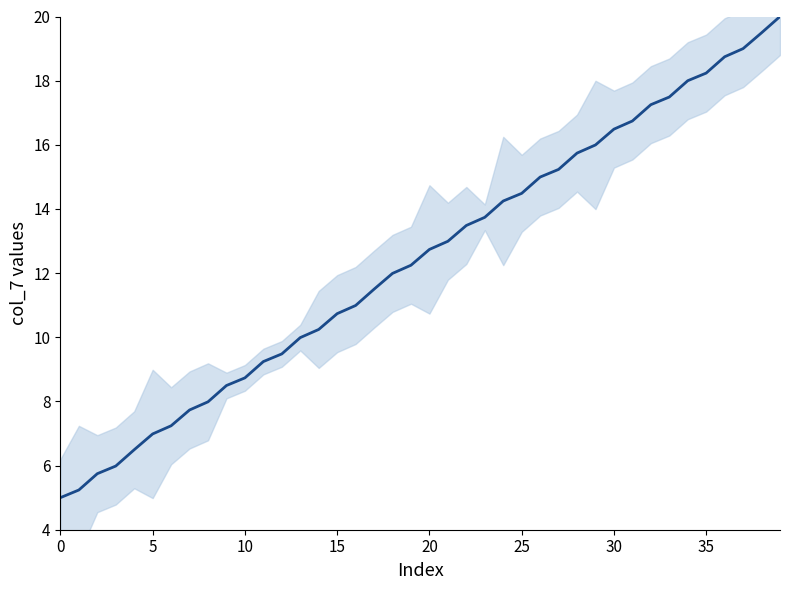

Reading left to right, what are all the values shown in this chart?

5.0	5.2	5.7	6.0	6.5	7.0	7.2	7.7	8.0	8.5	8.7	9.2	9.5	10.0	10.2	10.7	11.0	11.5	12.0	12.2	12.7	13.0	13.5	13.7	14.2	14.5	15.0	15.2	15.7	16.0	16.5	16.7	17.3	17.5	18.0	18.2	18.7	19.0	19.5	20.0